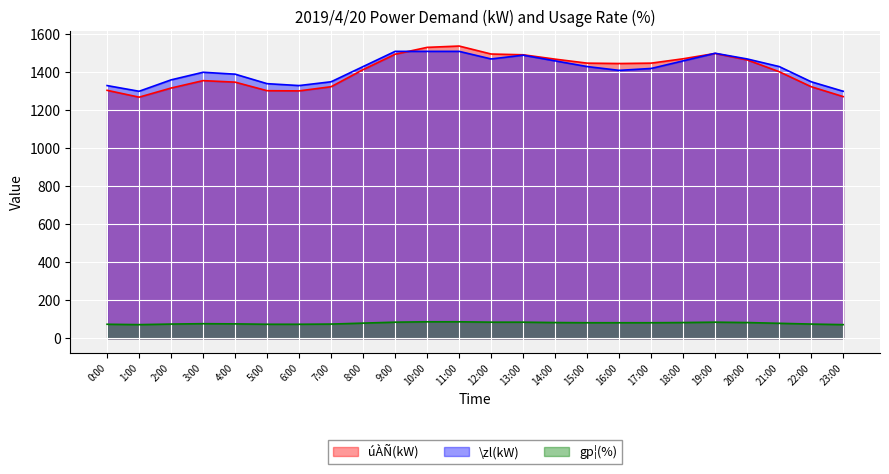

Which series changed the most between 17:00 and 18:00?

\zl(kW)